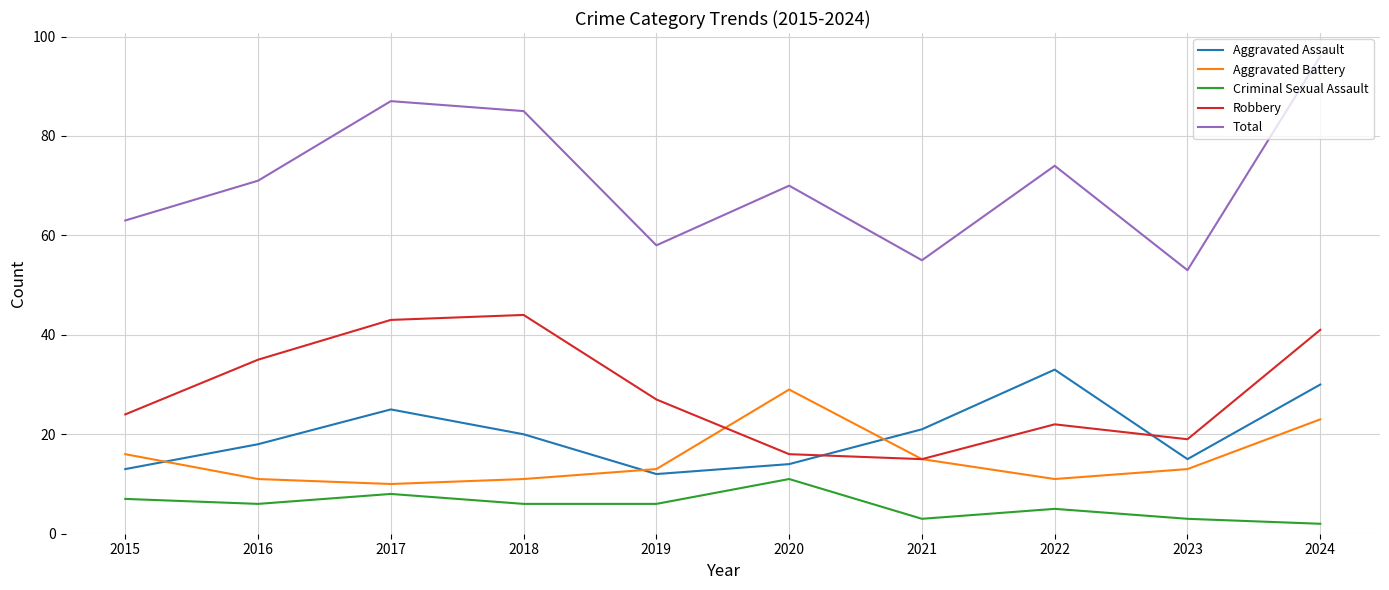

In Aggravated Assault, how many points are higher than both neighbors (excluding endpoints)?

2